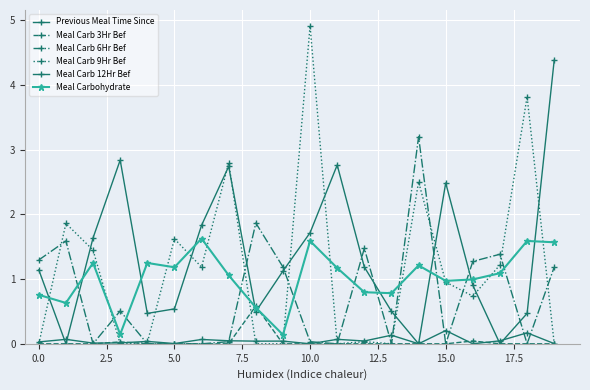

How many values in the Meal Carb 12Hr Bef series exceed 1?

11